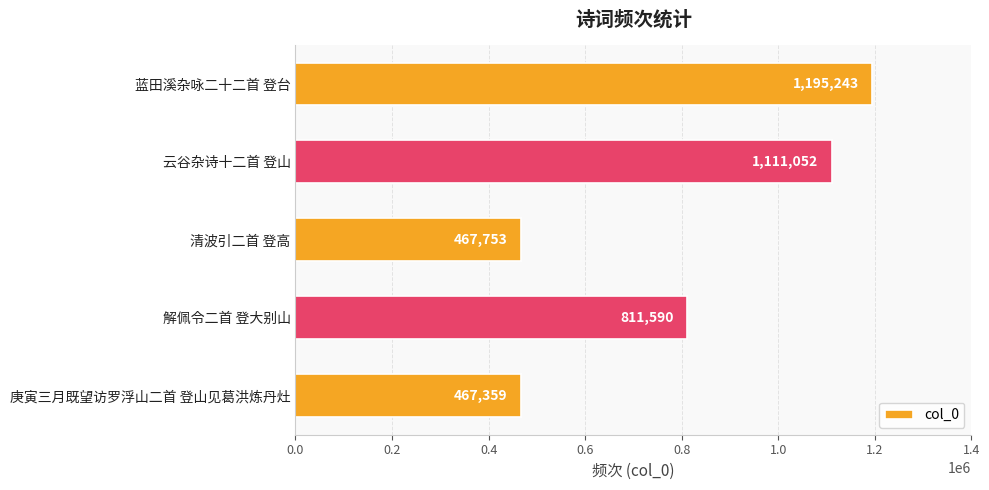

The value at 清波引二首 登高 is 139500. True or false?

False